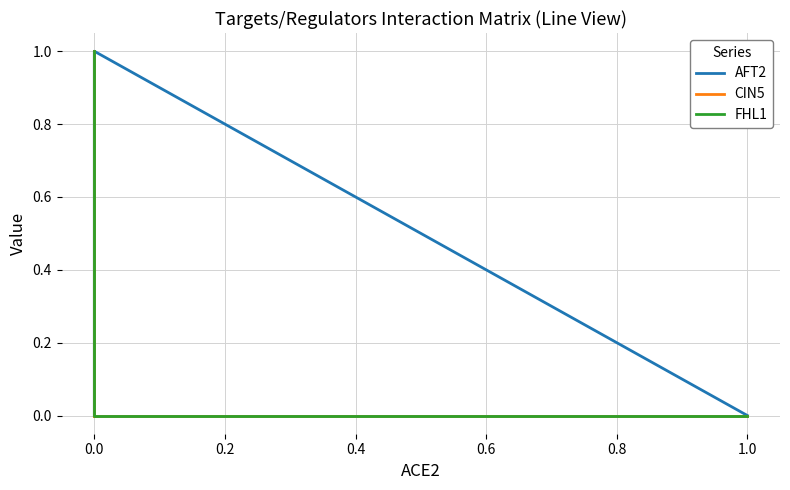

True or false: CIN5 has a value of 0 at 0.0.

True